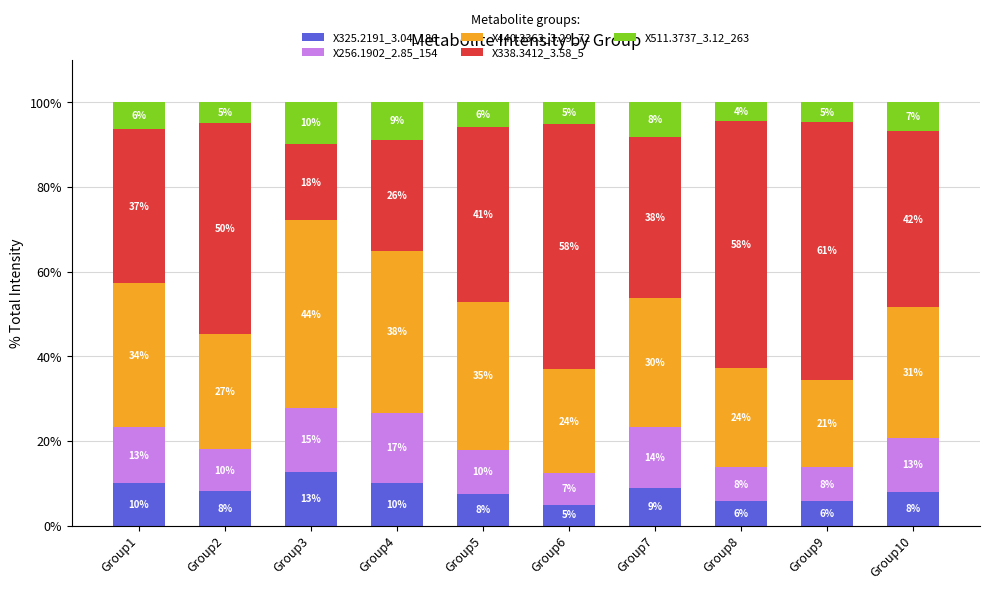

How many bars are there in total?

10